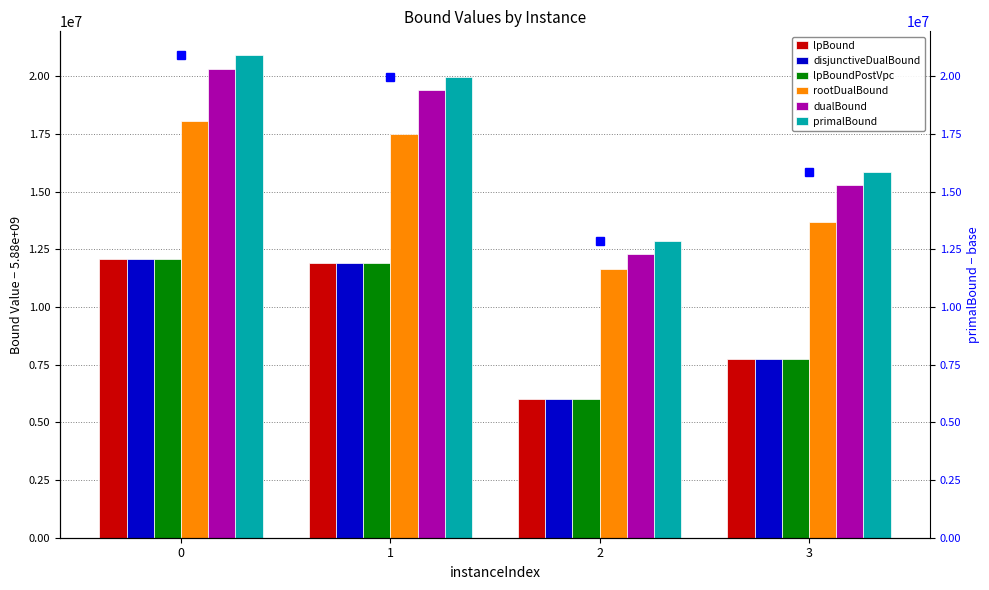

What is the sum of the rootDualBound values at 1 and 2?

29165225.0